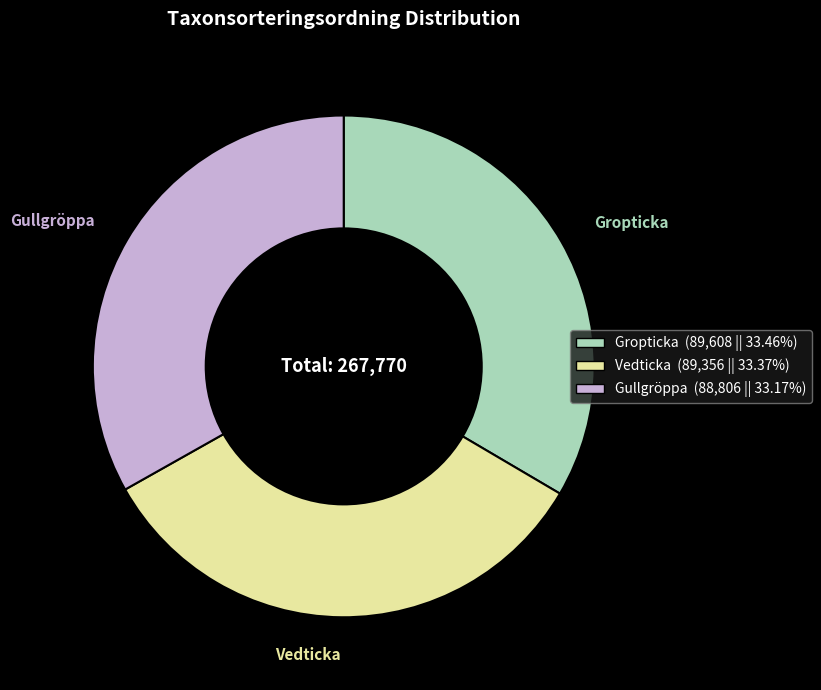

Does any single category account for the majority?

No